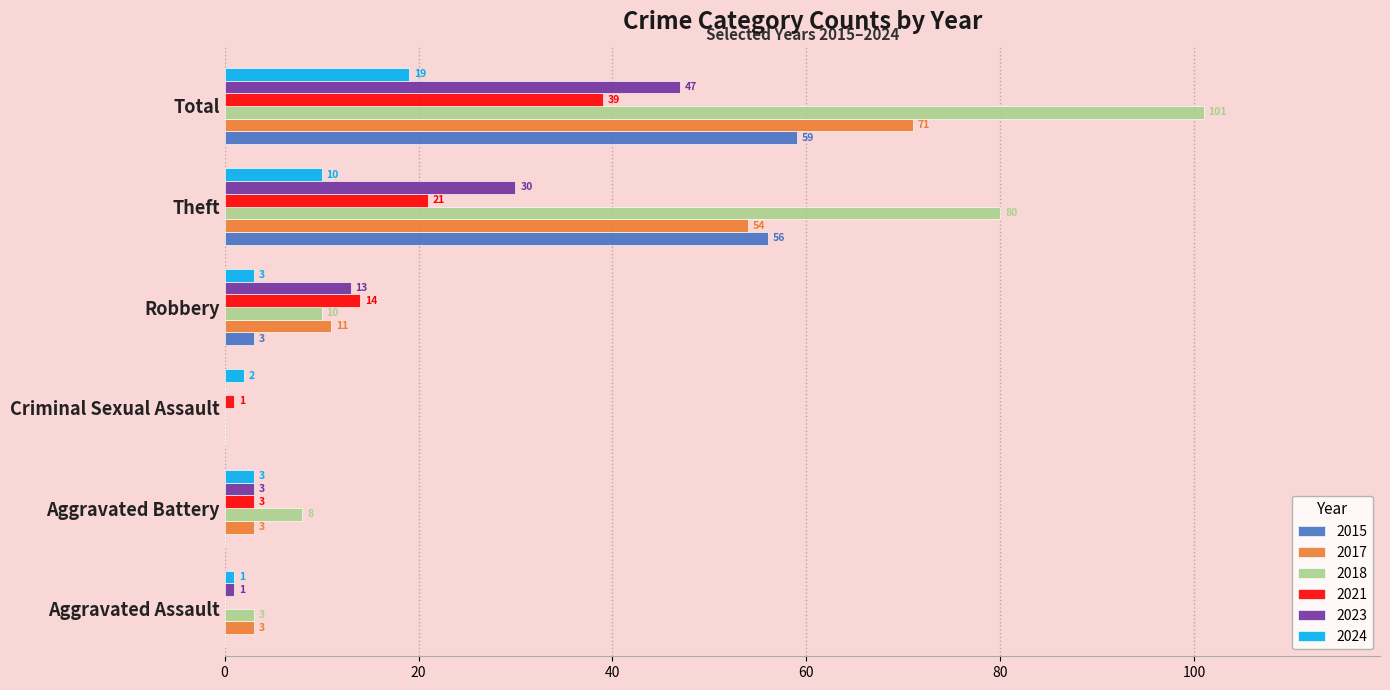

Is it true that 2021 equals 39 at Total?

True